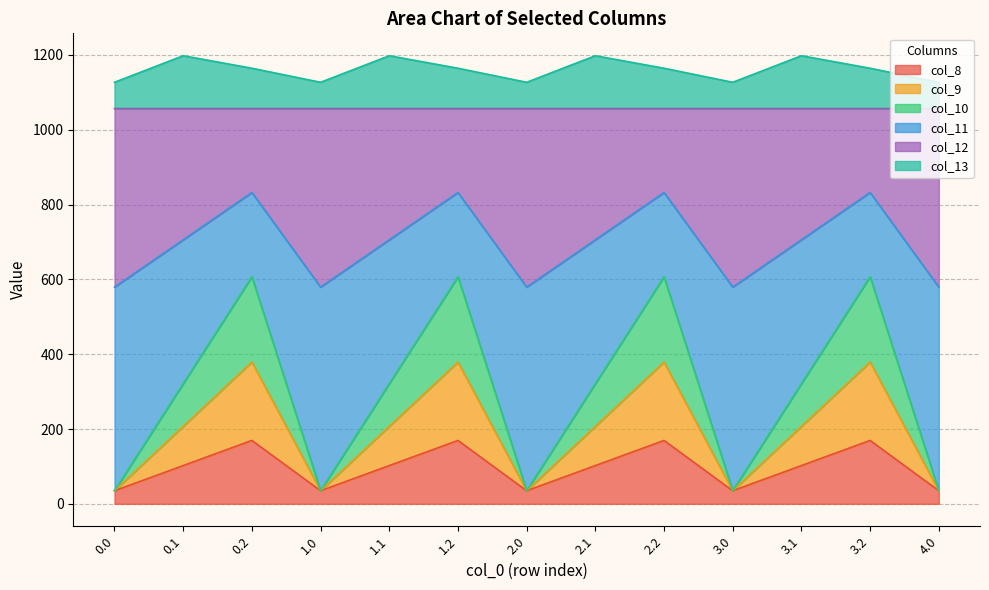

What position from the right is 2.2?

5